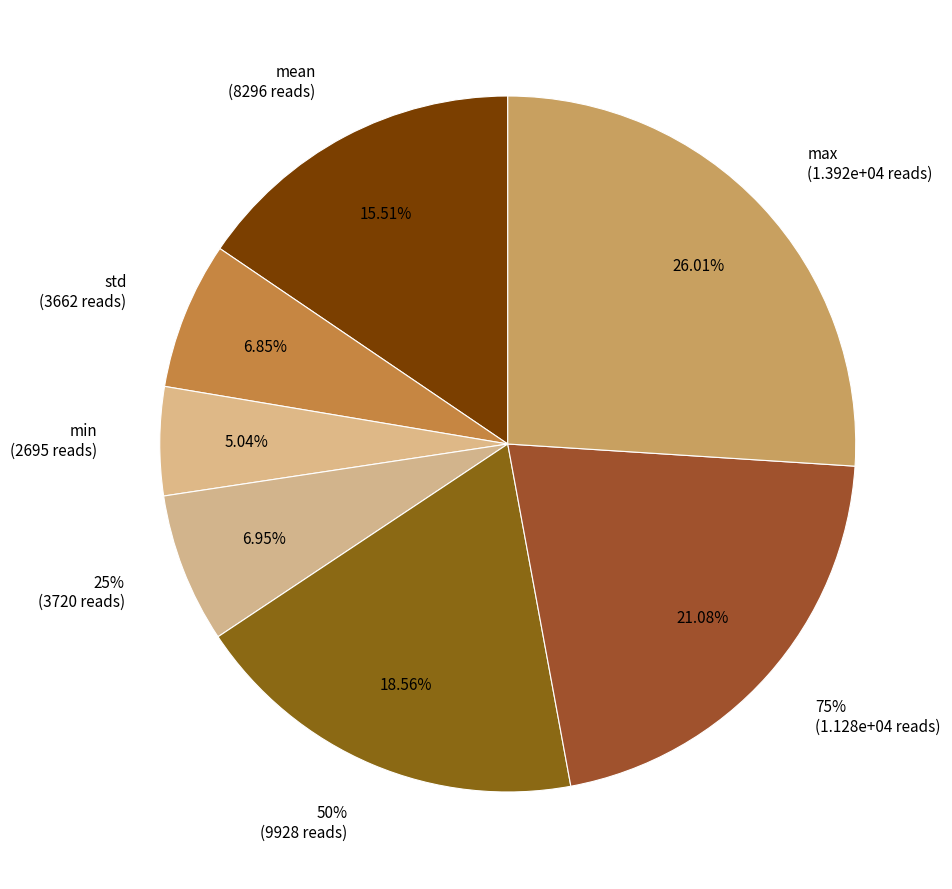

To the nearest percent, what is the difference between the largest and smallest slice percentages?

21%